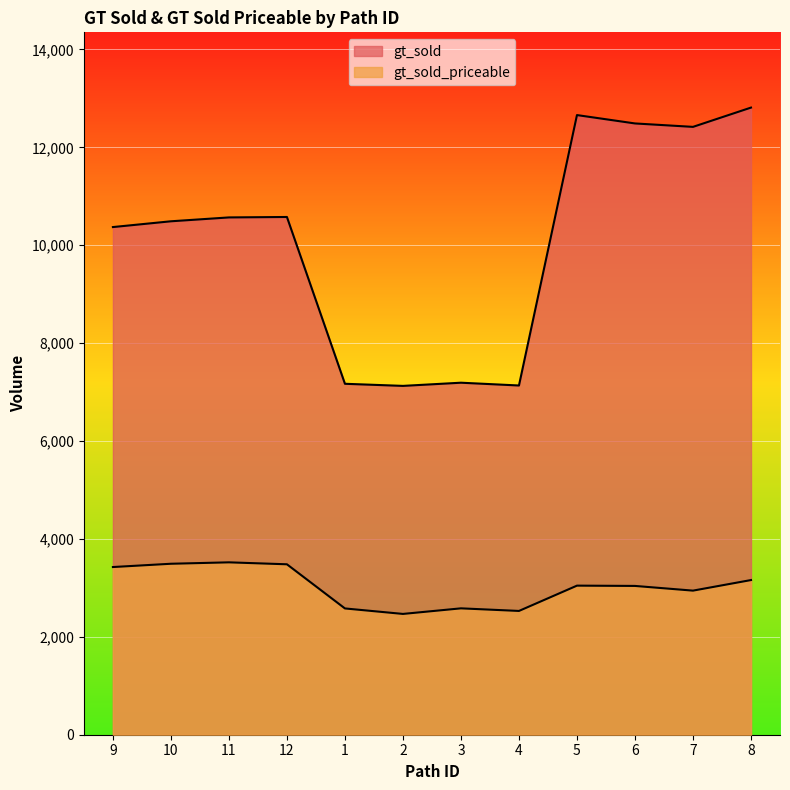

Count the number of categories in the chart.

12